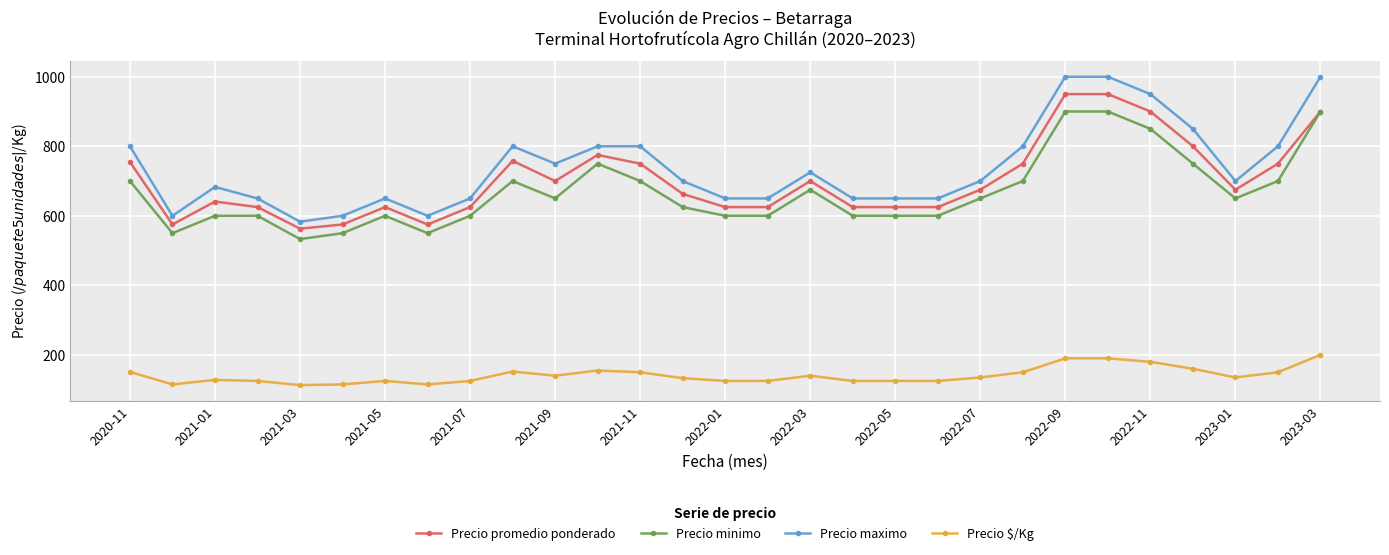

Which series has the largest total across all categories?

Precio maximo